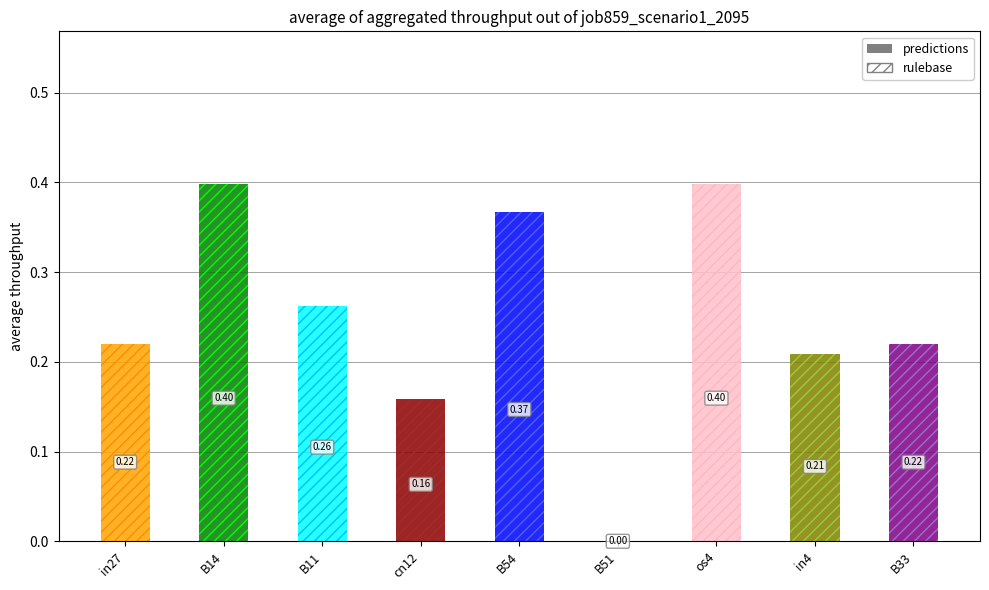

What is the maximum value shown in the chart?

0.4